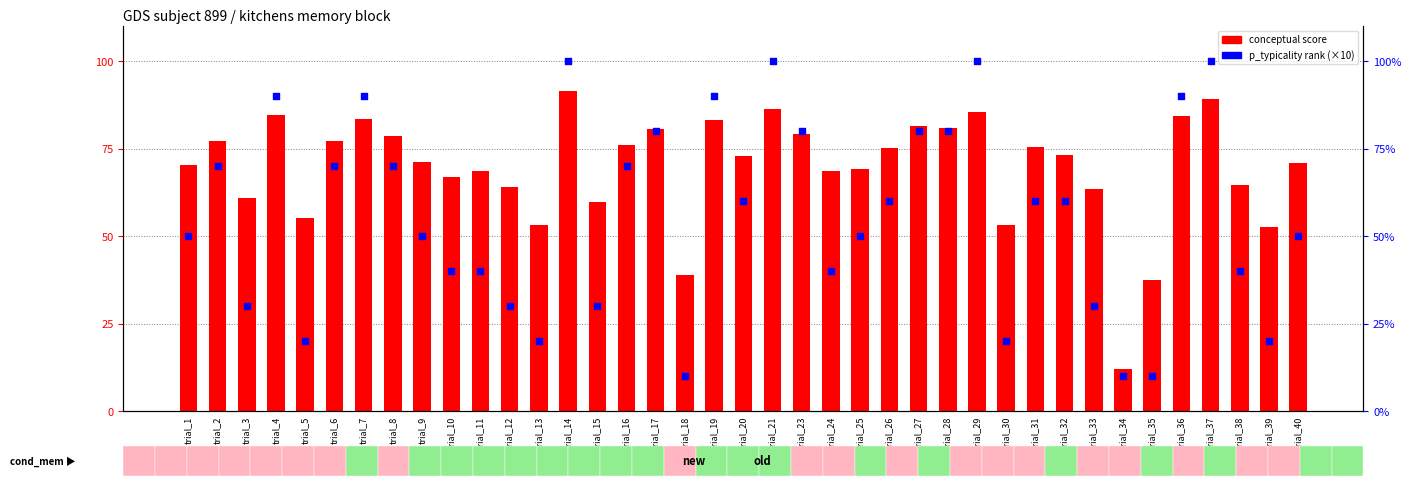

Which series has the widest spread of Y values?

p_typicality (×10)